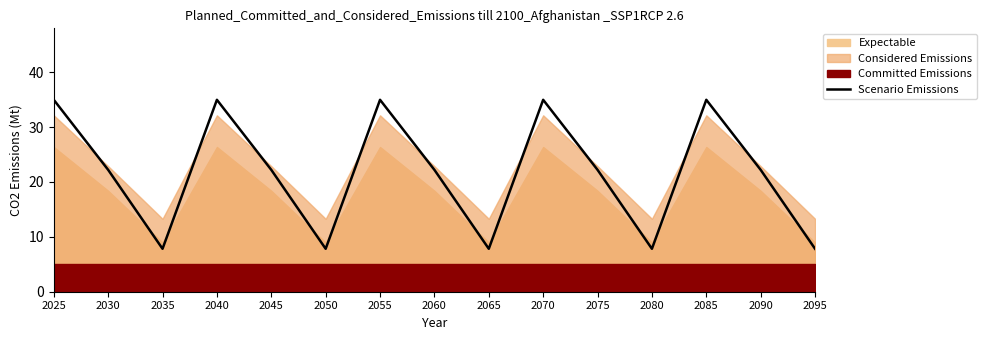

Reading left to right, extract all data points from this chart.

2025=35.0	2030=22.2	2035=7.8	2040=35.0	2045=22.2	2050=7.8	2055=35.0	2060=22.2	2065=7.8	2070=35.0	2075=22.2	2080=7.8	2085=35.0	2090=22.2	2095=7.8